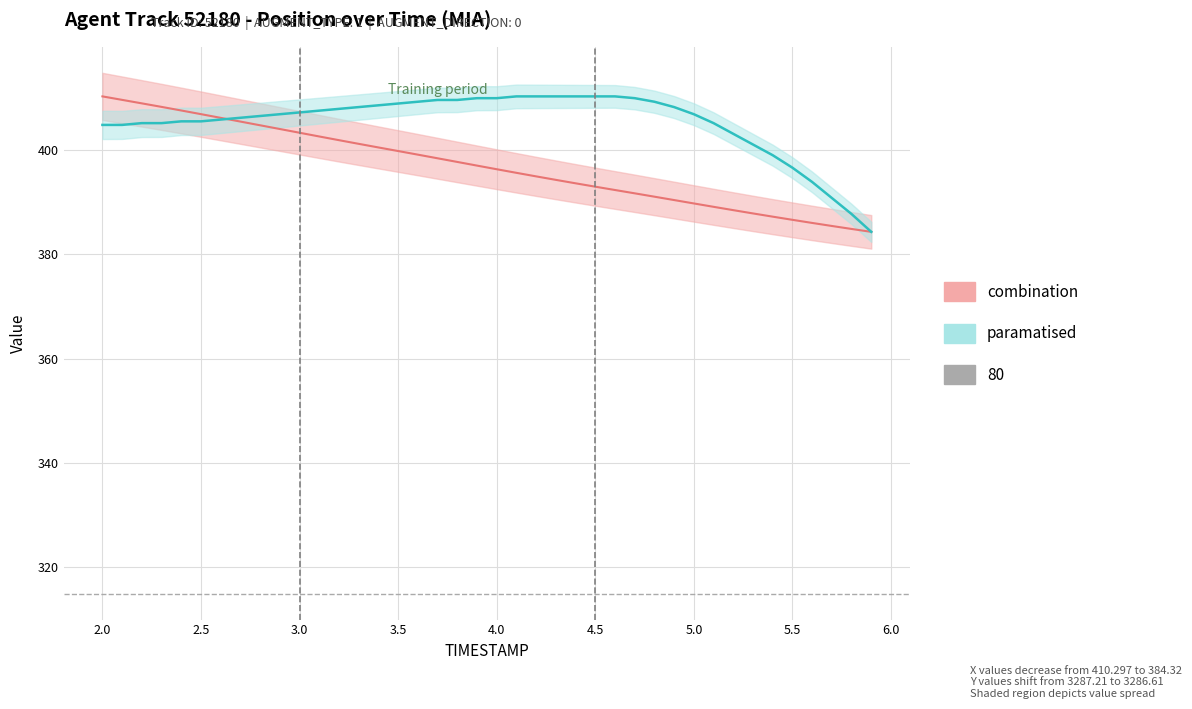

What is the label of the 12th point from the right?

4.8